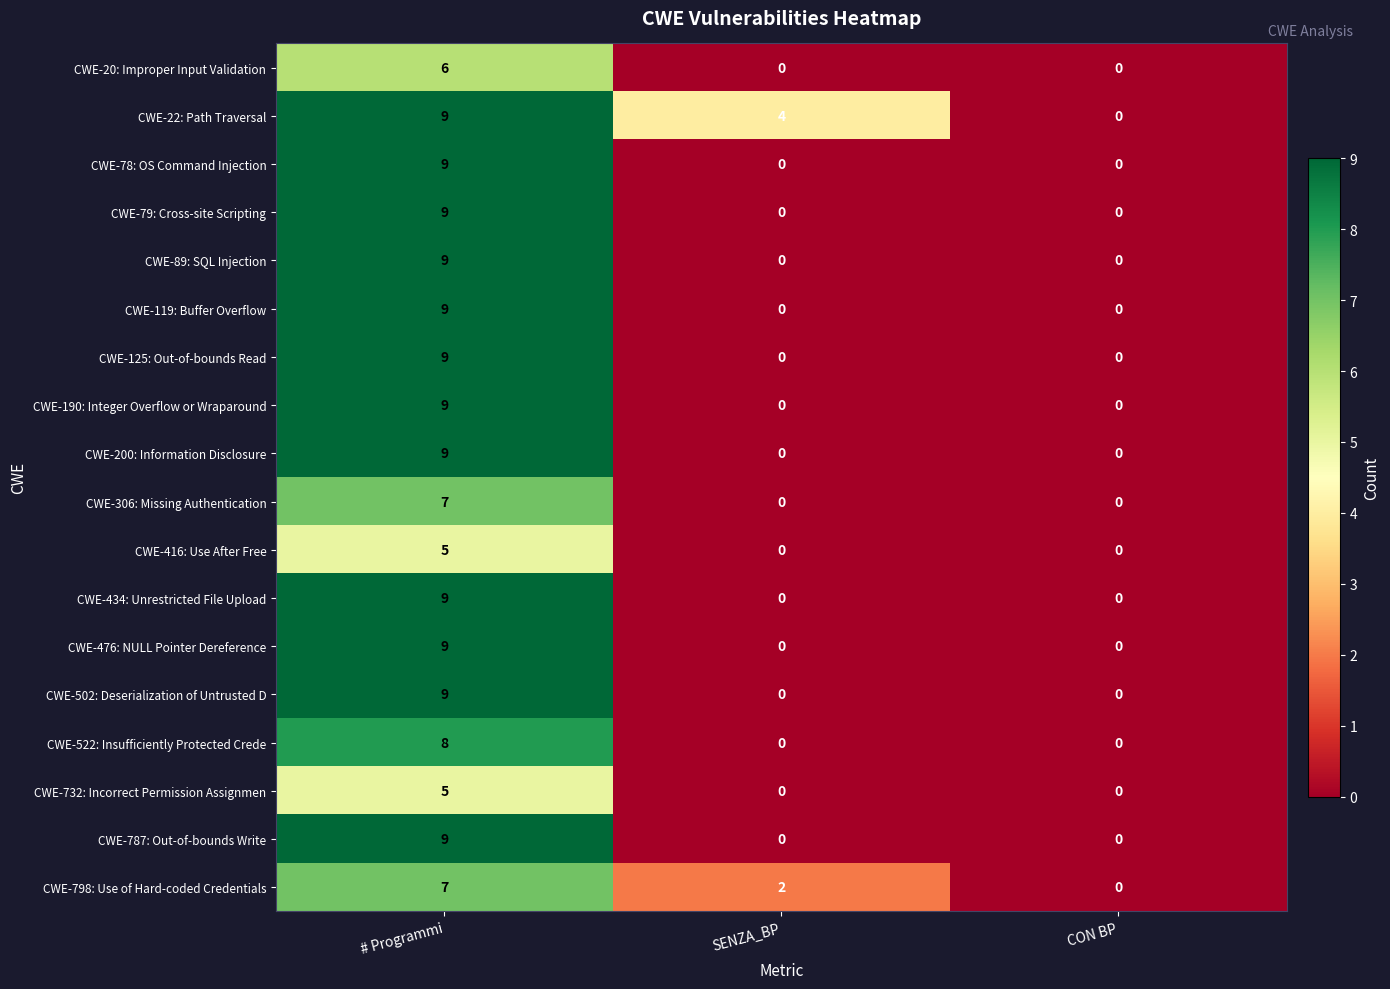

What is the total value across all series at # Programmi?

146